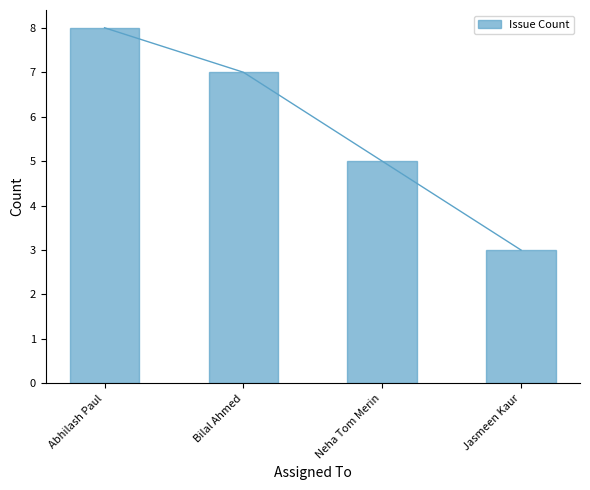

What is the change in value from Abhilash Paul to Bilal Ahmed?

-1